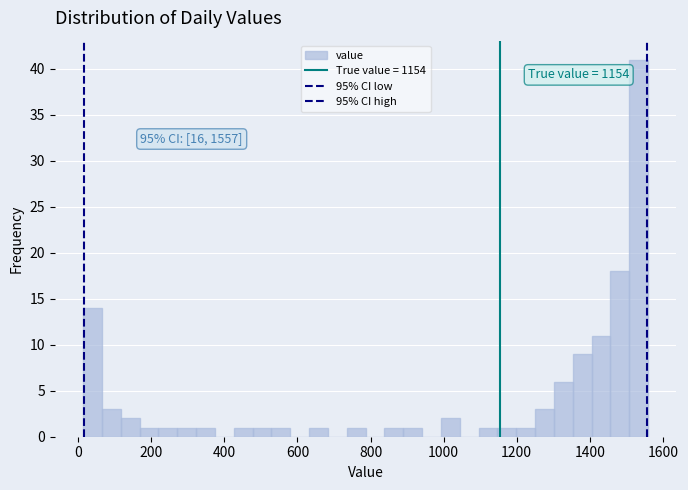

Around what value on the x-axis is the tallest bar? Give the approximate position of its centre, as read against the axis.

1540